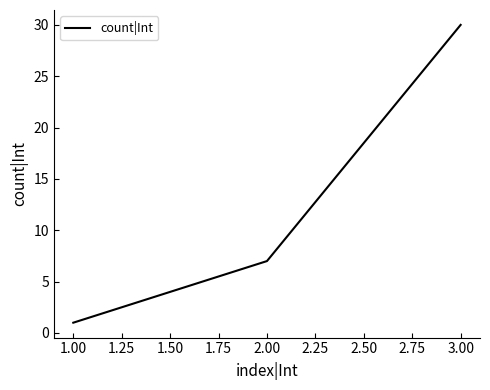

The chart shows a value of 7 at 2.00. True or false?

True